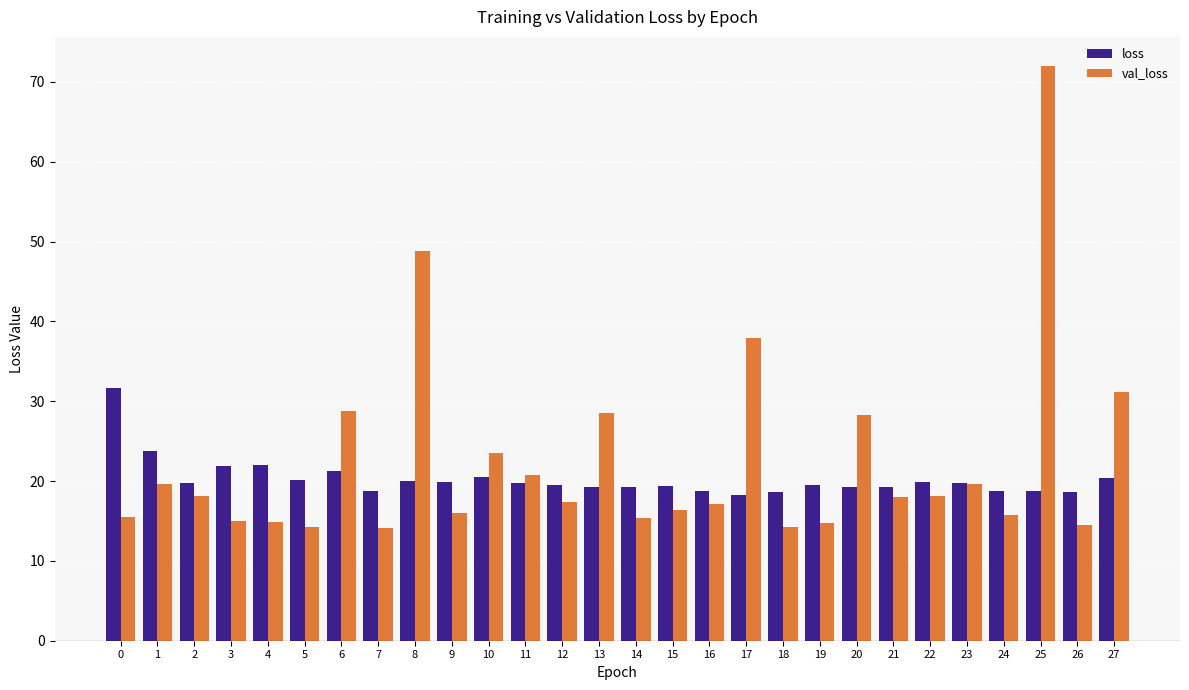

Rank the series by their maximum value, from highest to lowest.

val_loss, loss